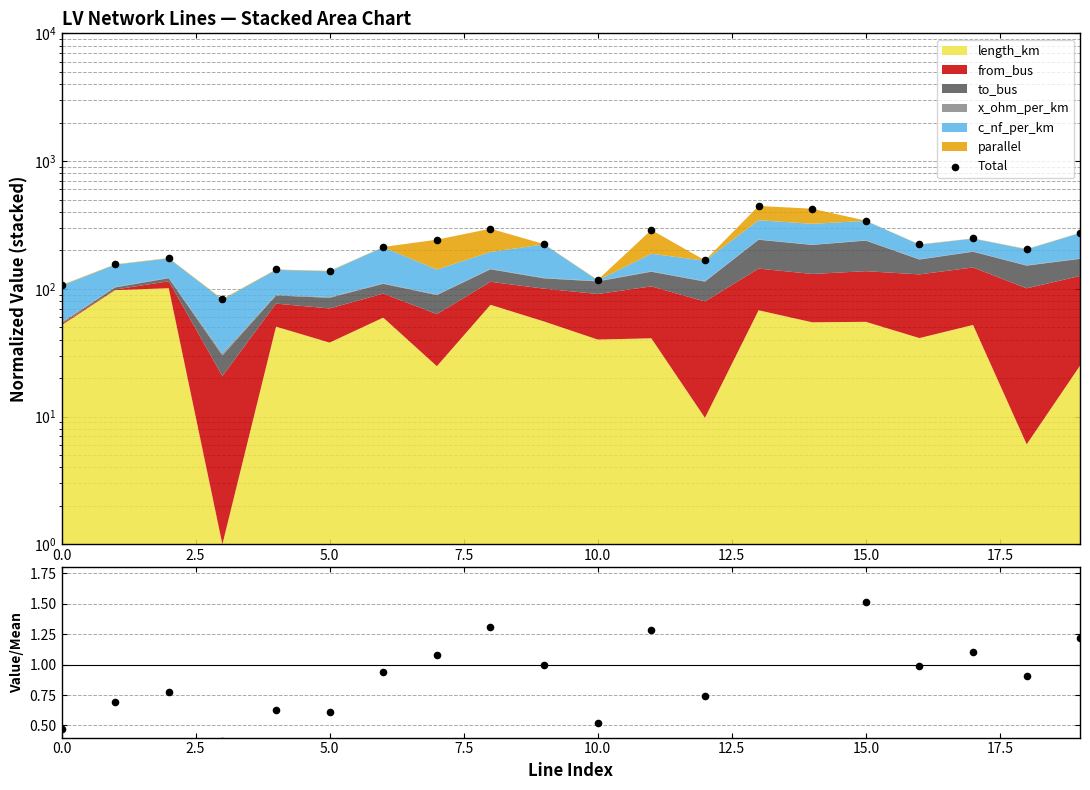

What is the change in value from 11 to 13?

+156.1